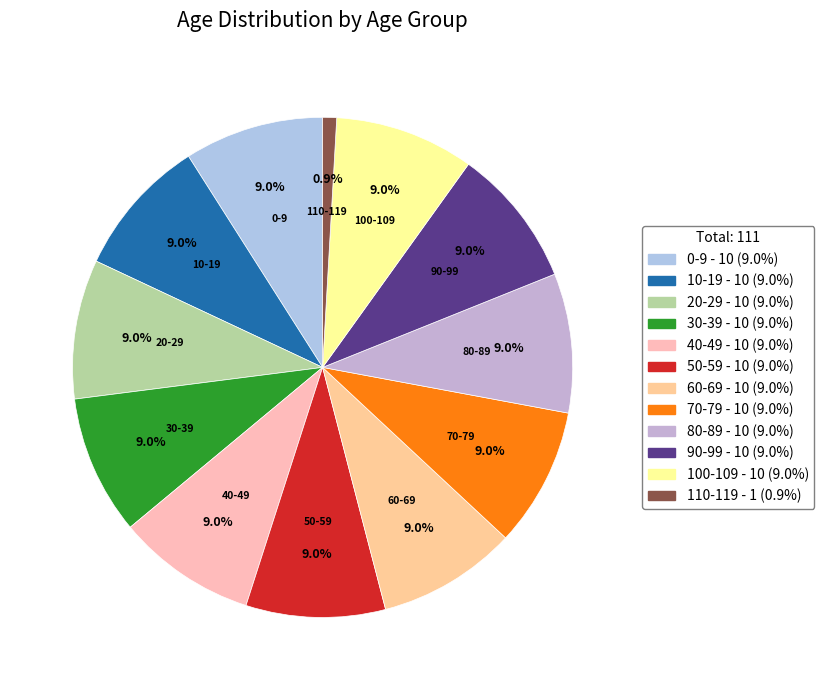

To the nearest percent, what portion does 40-49 represent?

9%